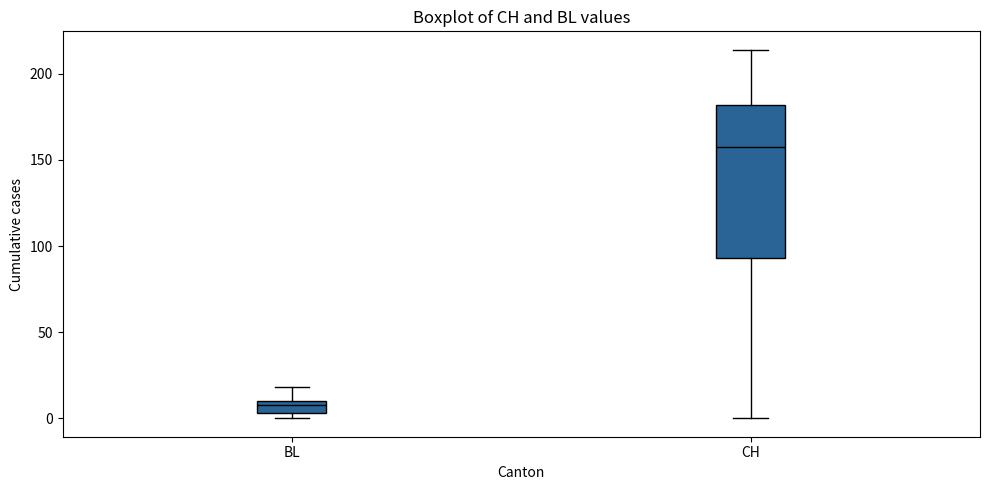

Where is the upper edge of the box for BL on the y-axis? The values are not printed on the chart, so give them approximately, as read against the axis.

10